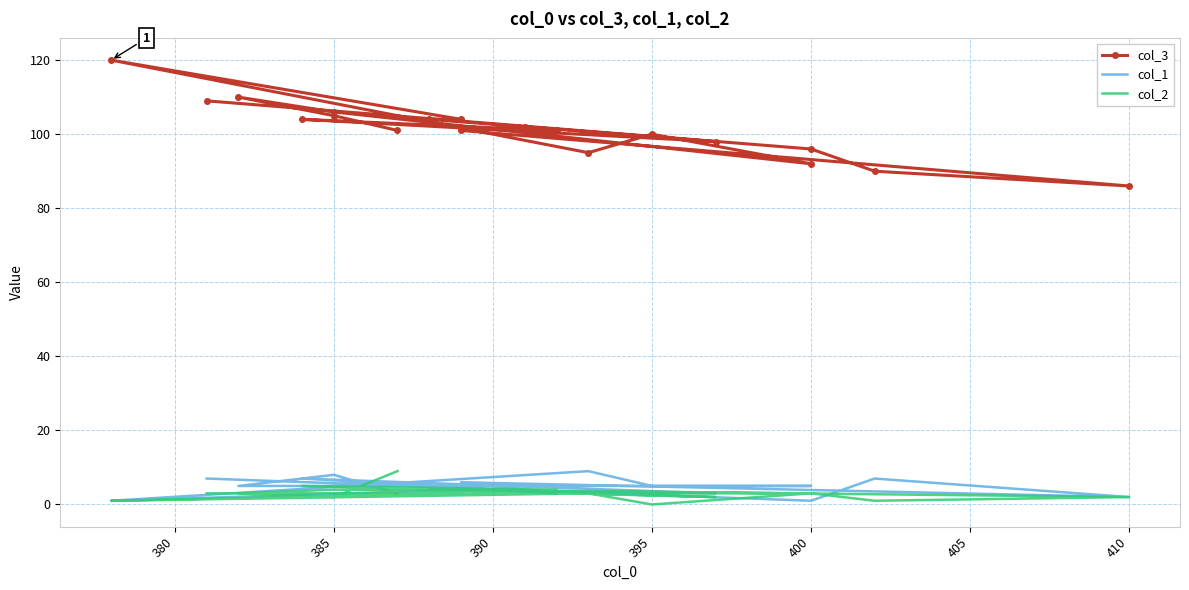

Count the number of categories in the chart.

19